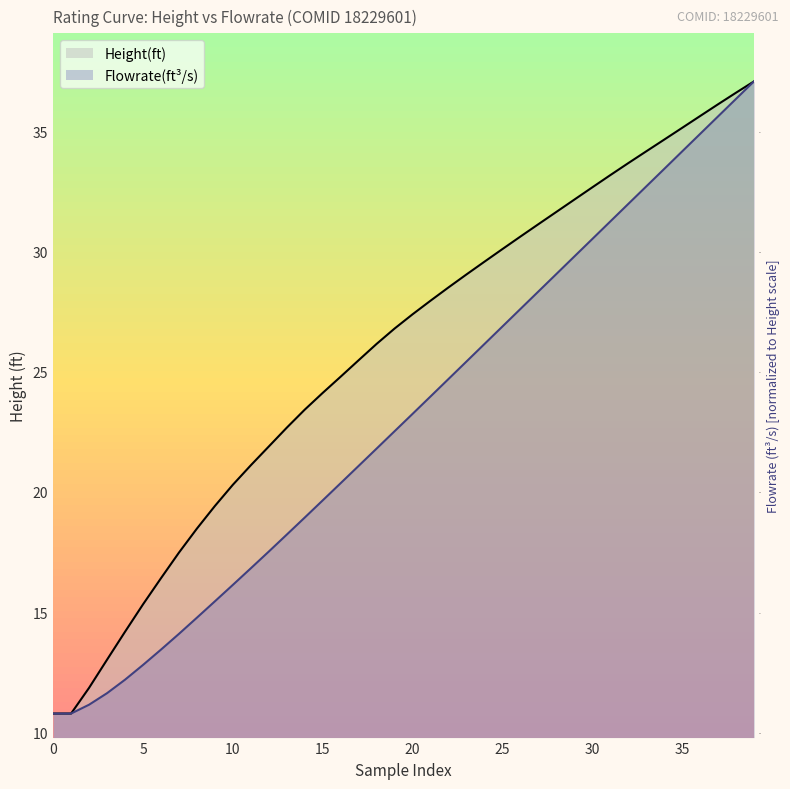

What value does the Flowrate(ft^3/s) series have at 23?

25.4